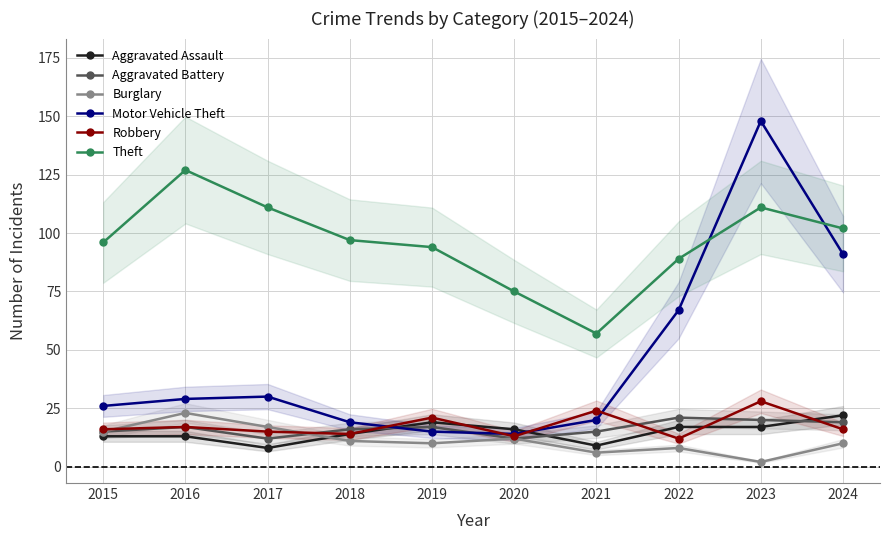

What are all the series names shown in the legend?

Aggravated Assault, Aggravated Battery, Burglary, Motor Vehicle Theft, Robbery, Theft